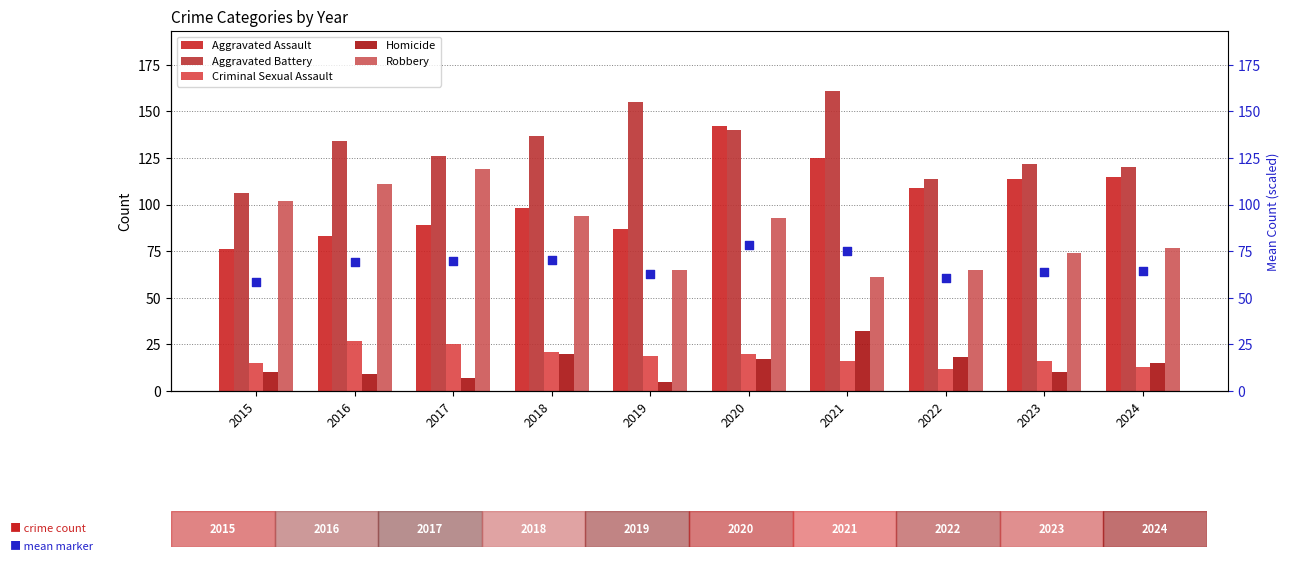

At which category is the sum across all series the highest?

2020